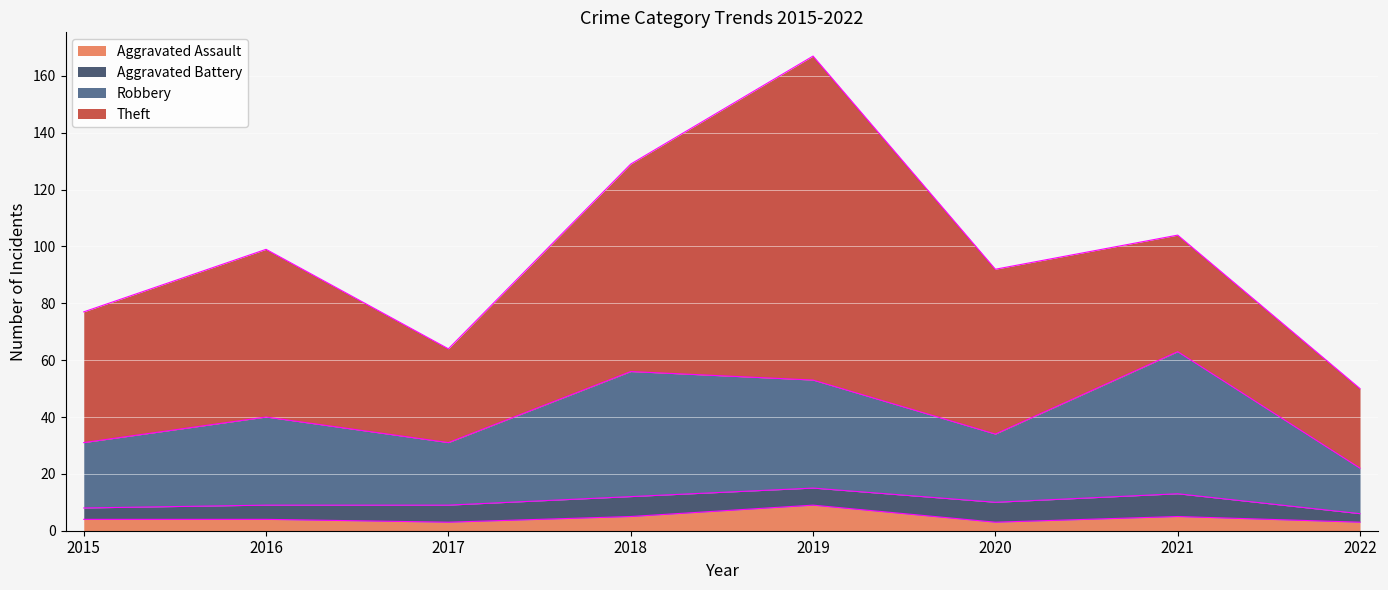

Which label corresponds to the smallest value in the chart?

2017